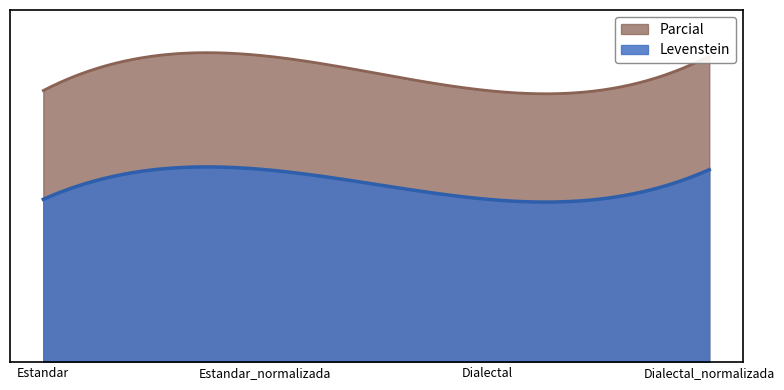

Reading left to right, transcribe all the data shown in this chart.

Levenstein: Estandar=20.8	Estandar_normalizada=24.5	Dialectal=20.8	Dialectal_normalizada=24.5
Parcial: Estandar=34.6	Estandar_normalizada=39.0	Dialectal=34.6	Dialectal_normalizada=39.0